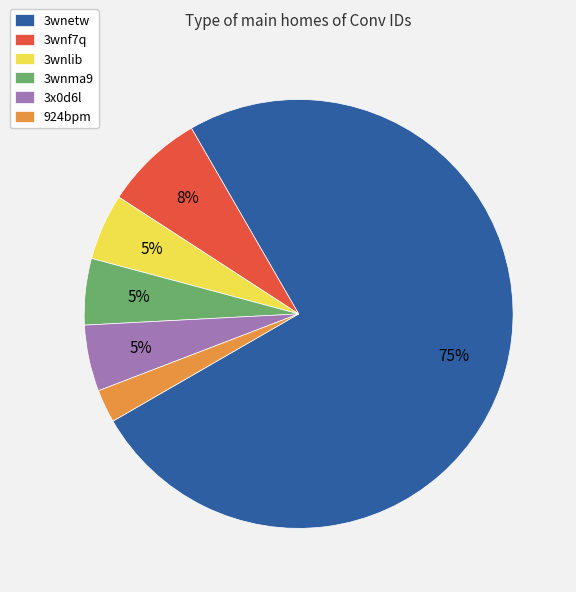

Between 3wnlib and 3wnf7q, which is larger?

3wnf7q